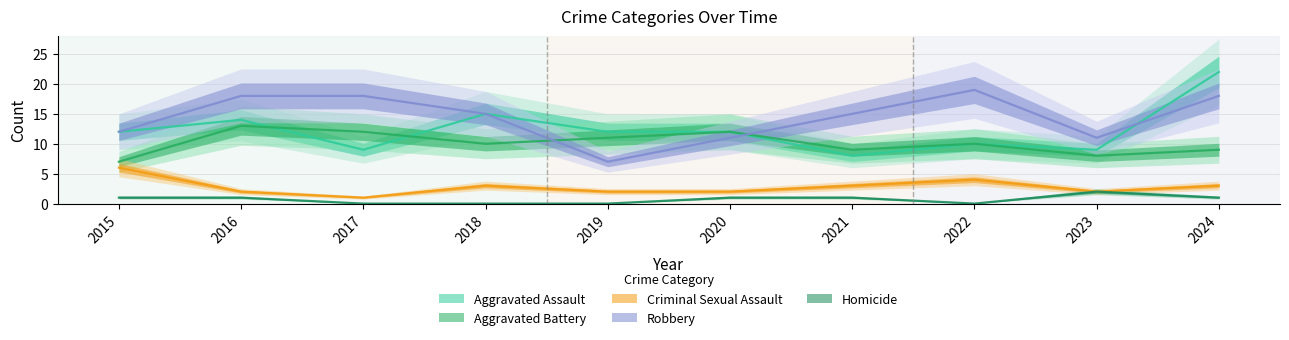

True or false: Criminal Sexual Assault and Homicide intersect in this chart.

False